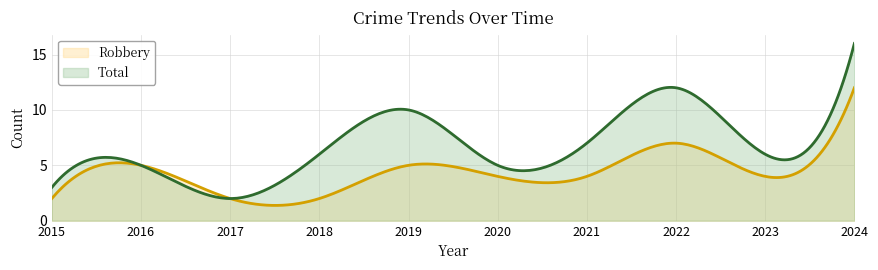

What is the spread (max minus min) of values at 2019?

5